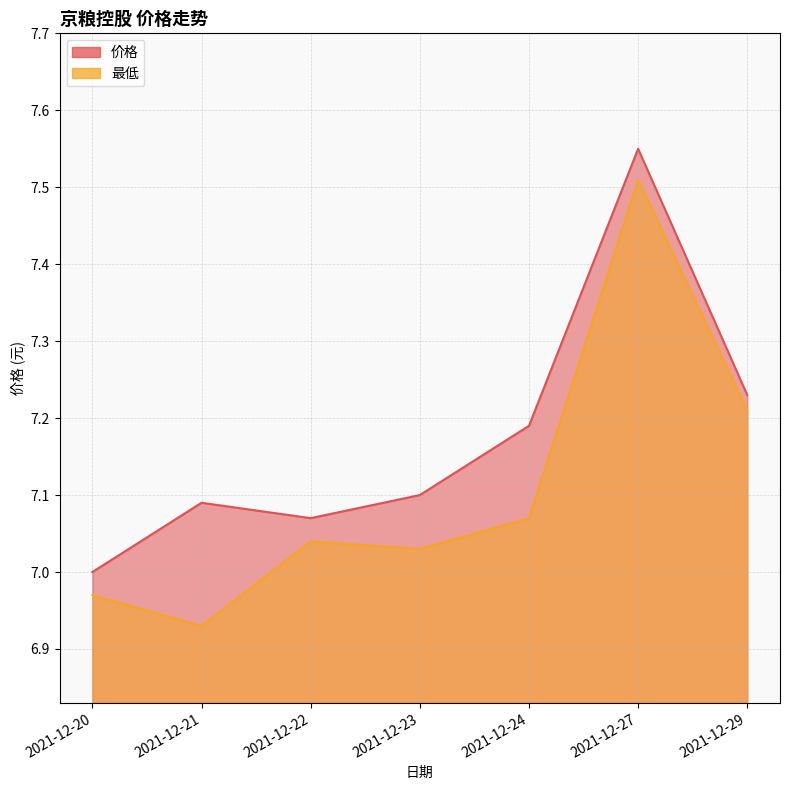

Which series has the largest total across all categories?

价格